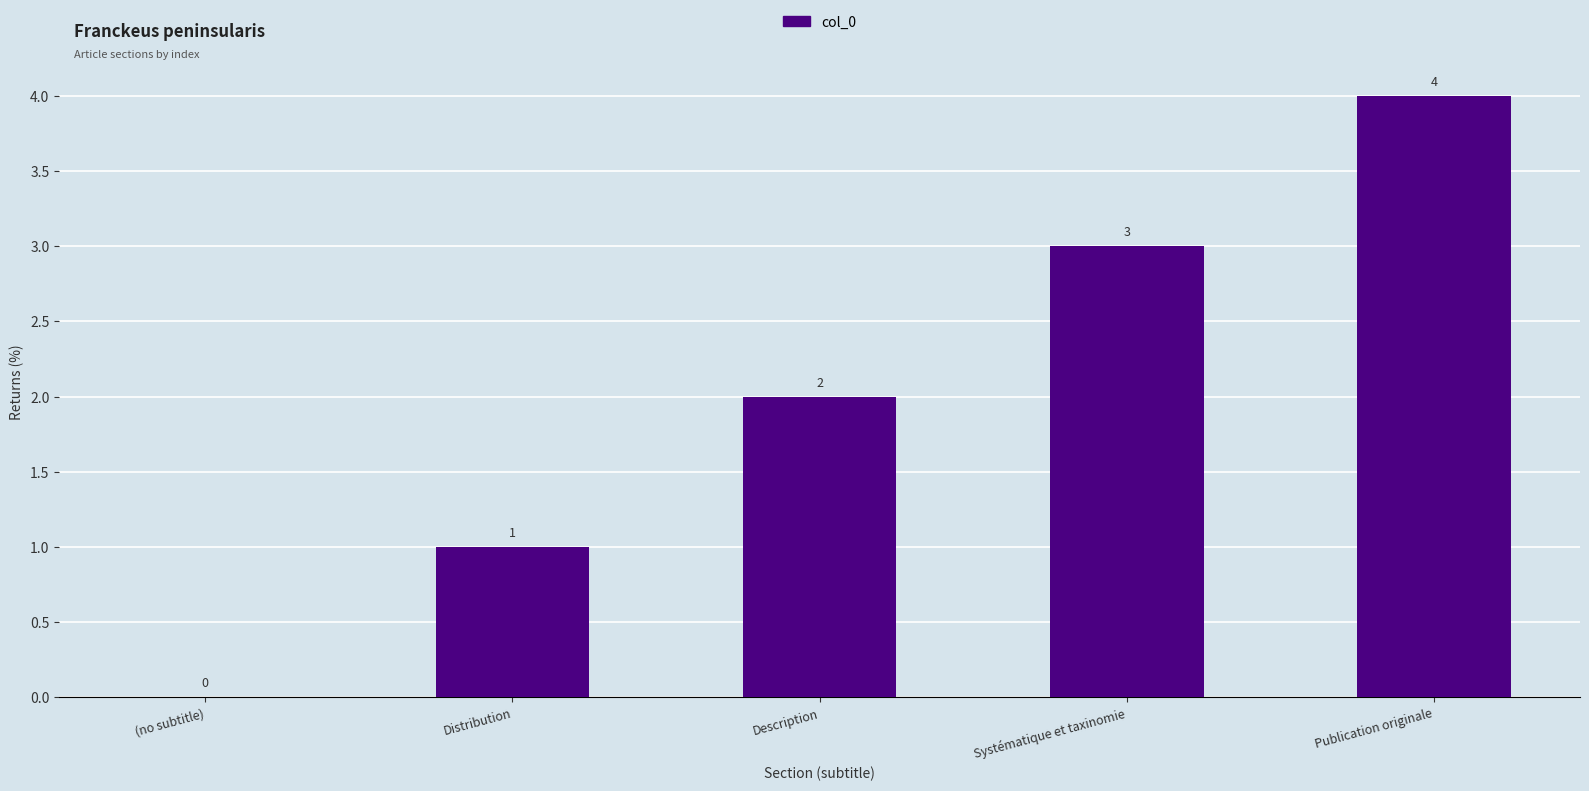

What is the sum of the values at Publication originale and (no subtitle)?

4